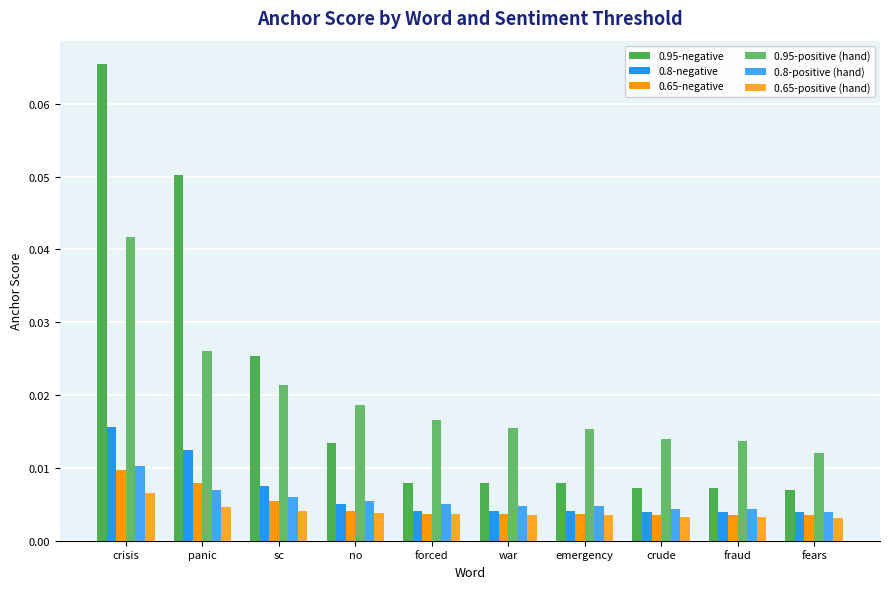

How many 0.8-positive (hand) values are between 0 and 1?

10